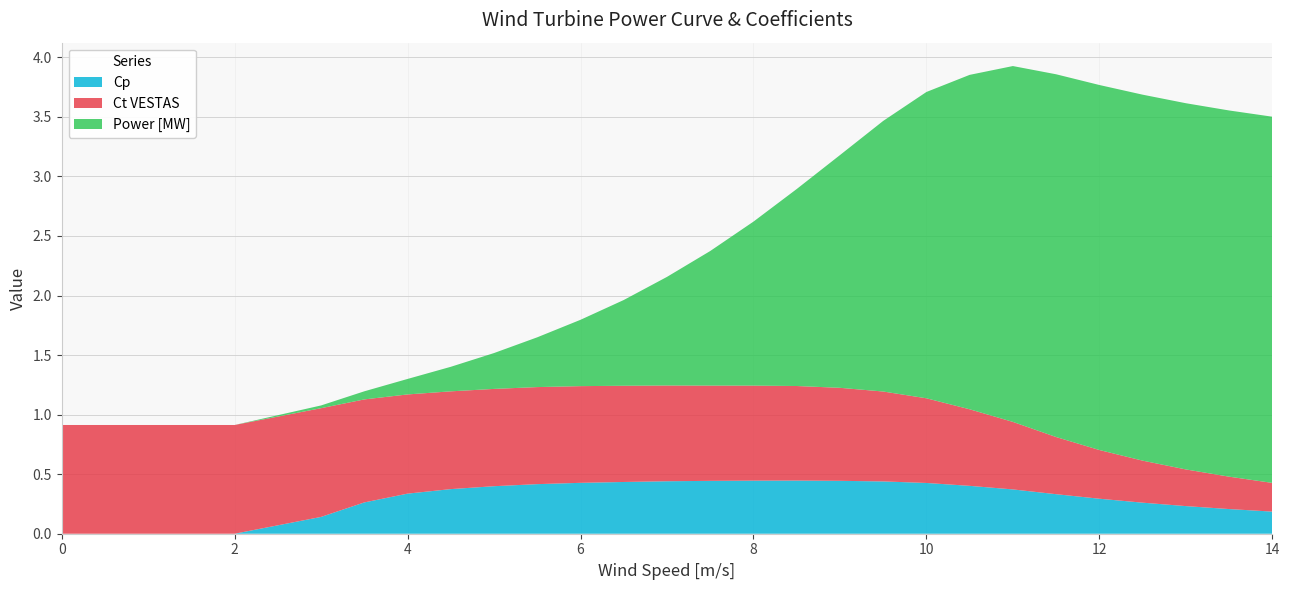

Reading left to right, extract all data points from this chart.

Cp: 0=0.0	1=0.0	2=0.0	3=0.1	4=0.3	5=0.3	6=0.4	7=0.4	8=0.4	9=0.4	10=0.4	11=0.4	12=0.4	13=0.4	14=0.4	15=0.4	16=0.4	17=0.4	18=0.4	19=0.4	20=0.3	21=0.3	22=0.3	23=0.2	24=0.2	25=0.2
Ct VESTAS: 0=0.9	1=0.9	2=0.9	3=0.9	4=0.9	5=0.8	6=0.8	7=0.8	8=0.8	9=0.8	10=0.8	11=0.8	12=0.8	13=0.8	14=0.8	15=0.8	16=0.8	17=0.7	18=0.6	19=0.6	20=0.5	21=0.4	22=0.4	23=0.3	24=0.3	25=0.2
Power [MW]: 0=0.0	1=0.0	2=0.0	3=0.0	4=0.1	5=0.1	6=0.2	7=0.3	8=0.4	9=0.6	10=0.7	11=0.9	12=1.1	13=1.4	14=1.7	15=2.0	16=2.3	17=2.6	18=2.8	19=3.0	20=3.0	21=3.1	22=3.1	23=3.1	24=3.1	25=3.1